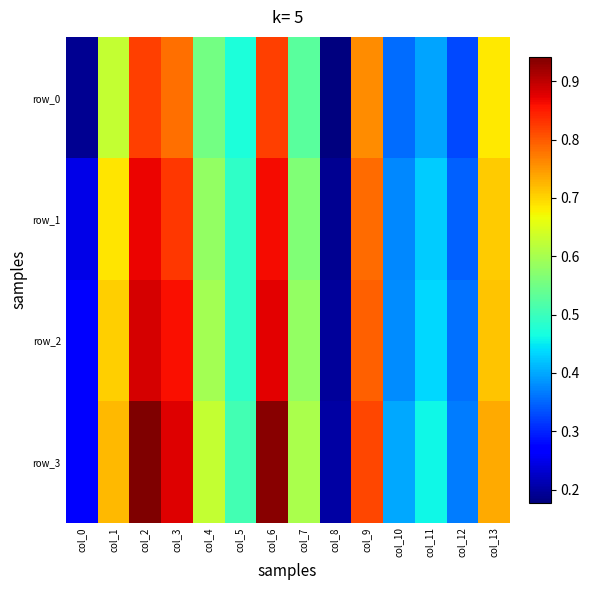

At which label does row_0 reach its minimum?

col_8